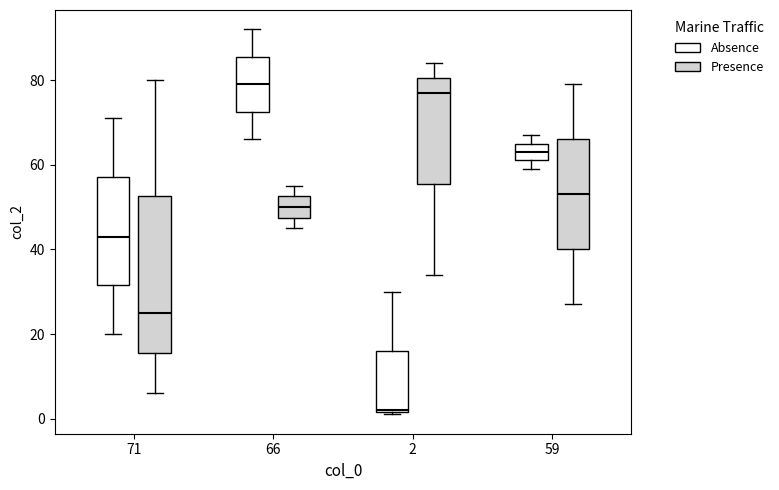

Which box's median line is the lowest?

2 (Absence)